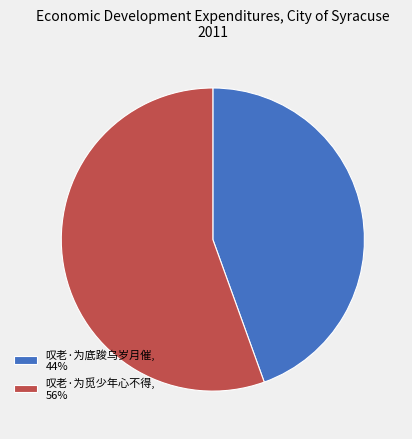

True or false: 叹老·为底踆乌岁月催 accounts for 35% of the total.

False